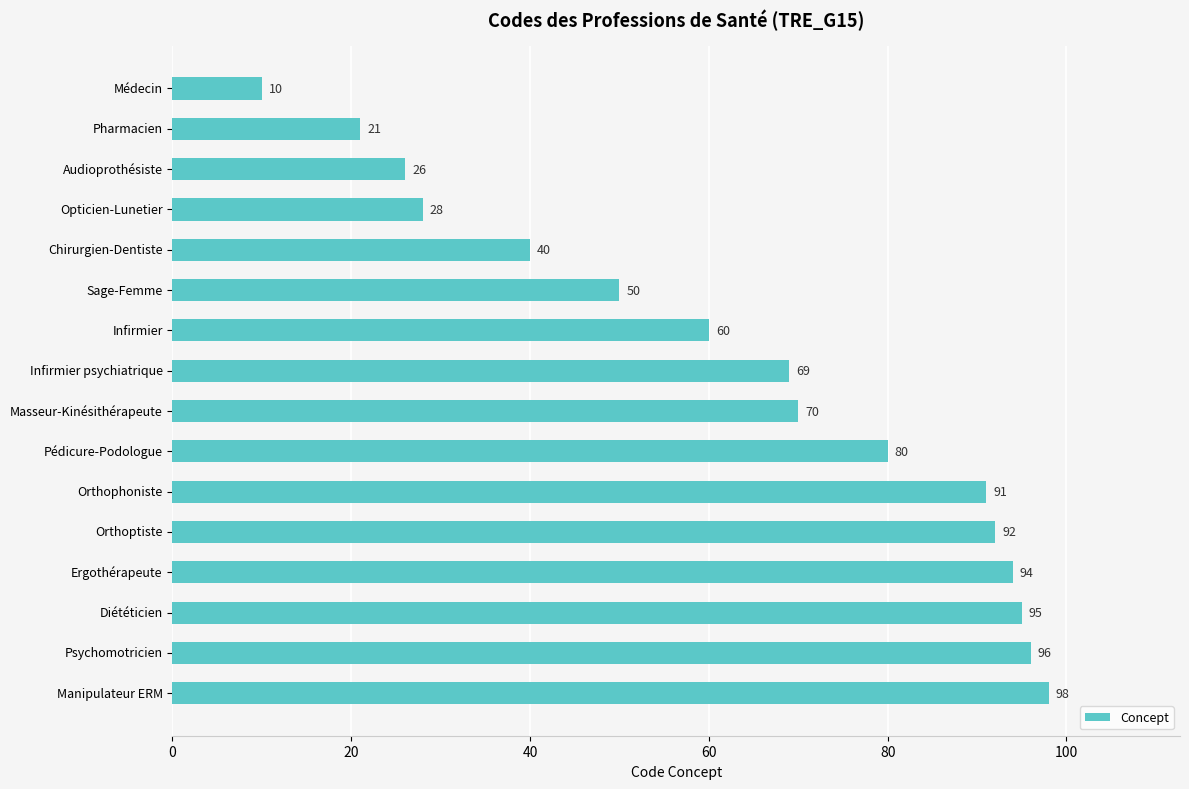

Which has a higher value, Audioprothésiste or Pharmacien?

Audioprothésiste